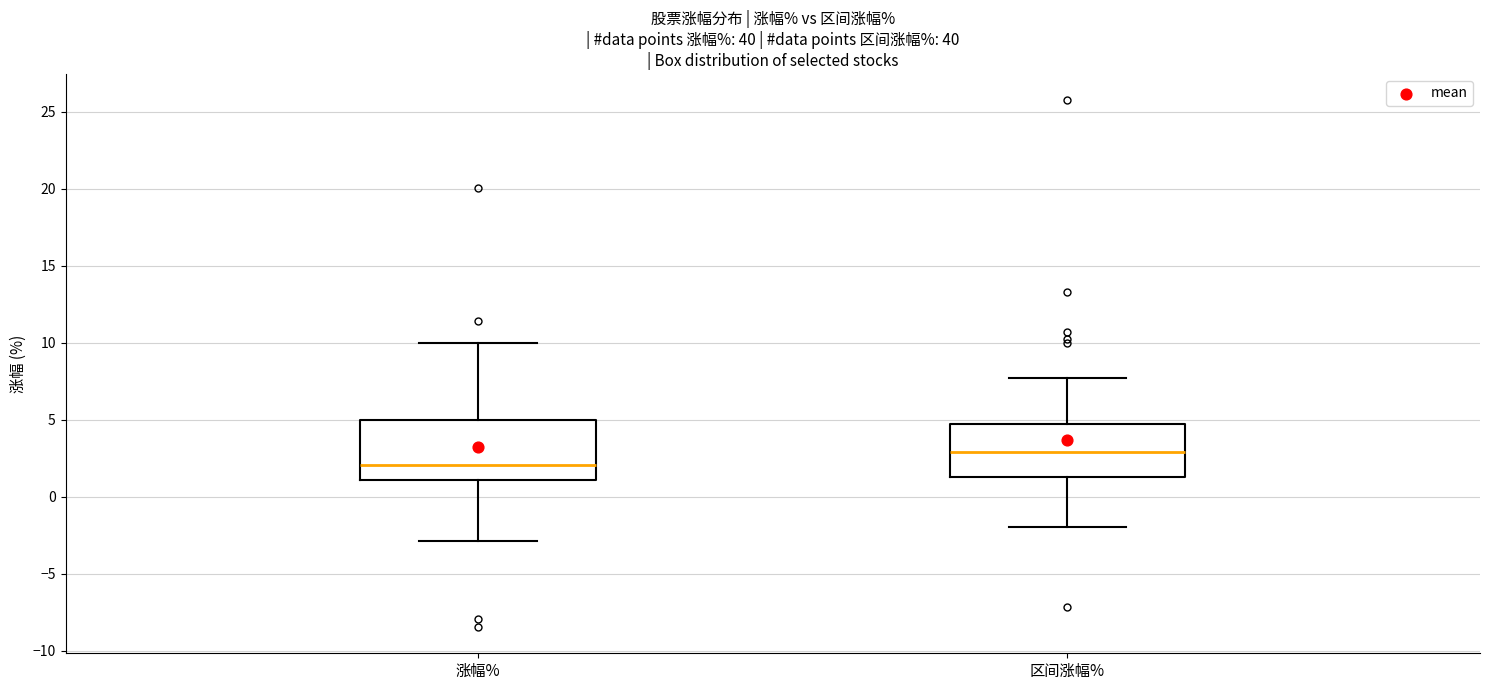

Reading left to right, transcribe this box plot: for each box, give where its median line is, the range the box spans, and where its two whiskers end, as read against the y-axis. The values are not printed on the chart, so give them approximately, as read against the axis.

涨幅%: median 2.0, box 1.0 to 5.0, whiskers -3.0 to 10.0
区间涨幅%: median 3.0, box 1.5 to 4.5, whiskers -2.0 to 7.5